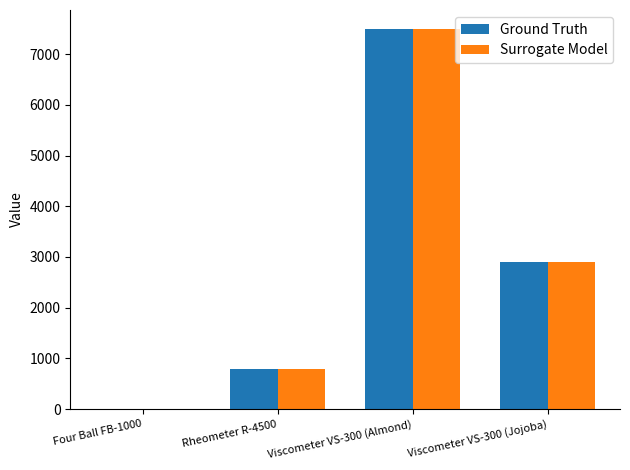

At which label is Surrogate Model closest to 3748?

Viscometer VS-300 (Jojoba)